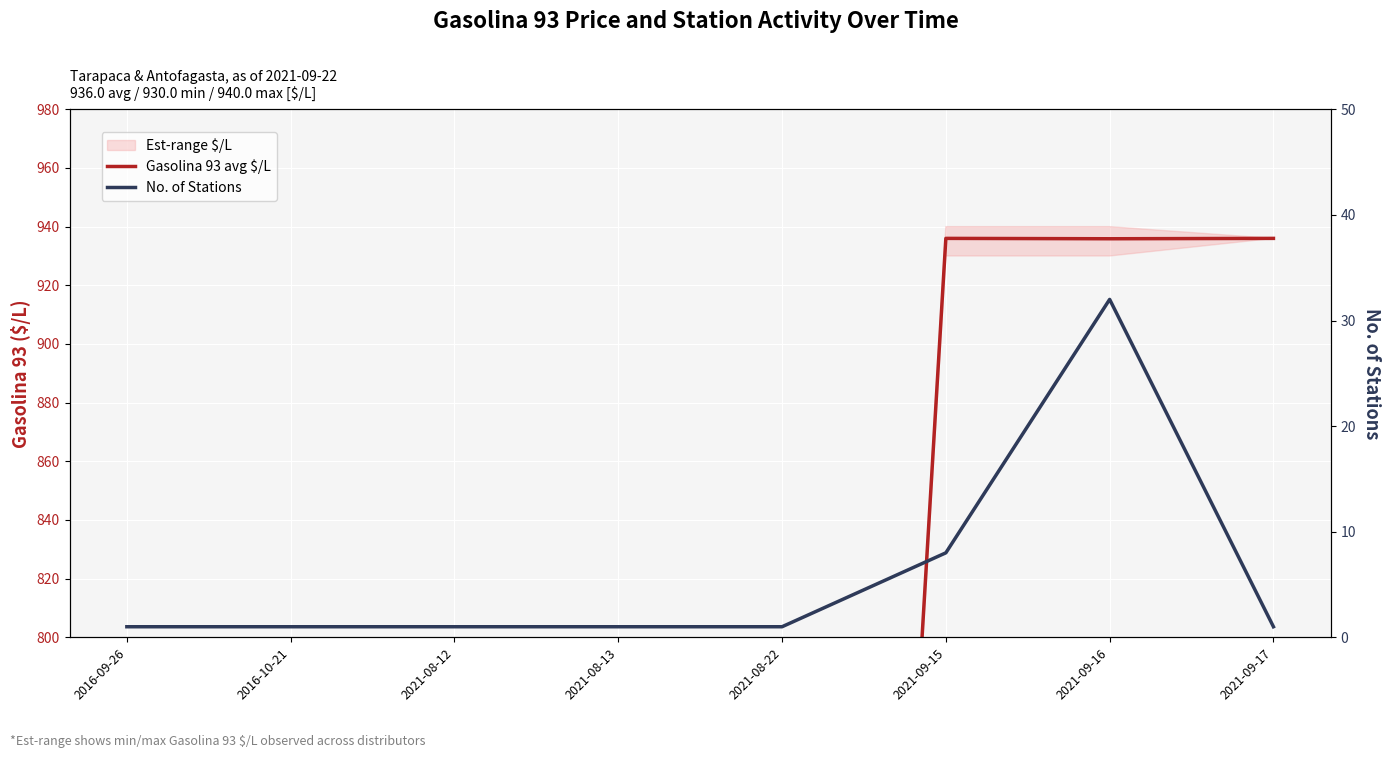

At which category does Gasolina 93 avg $/L reach its first local peak?

2021-09-15